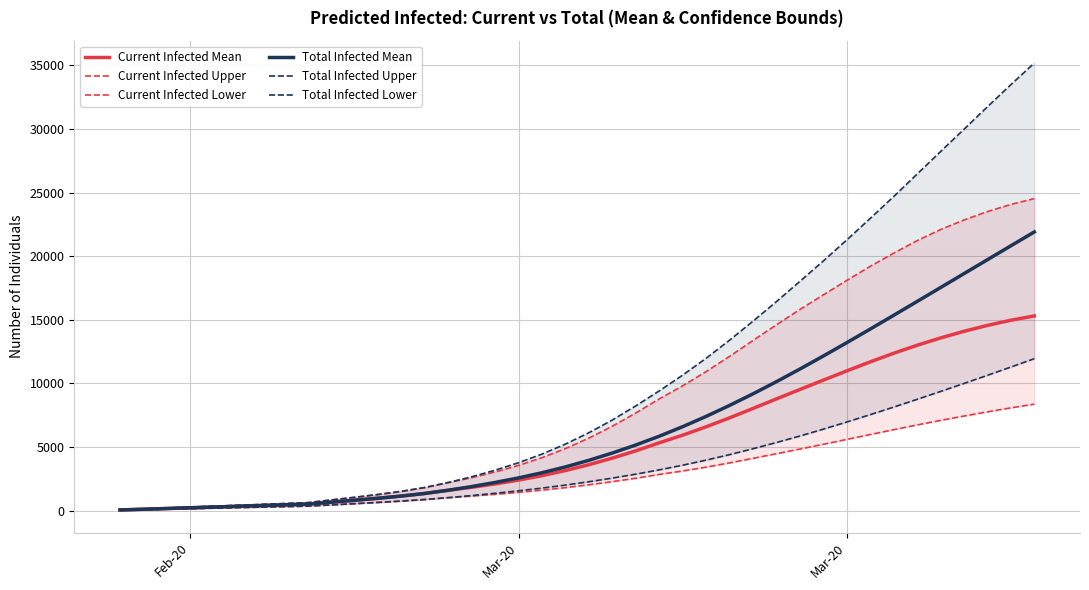

What are all the series names shown in the legend?

Current Infected Mean, Current Infected Upper, Current Infected Lower, Total Infected Mean, Total Infected Upper, Total Infected Lower